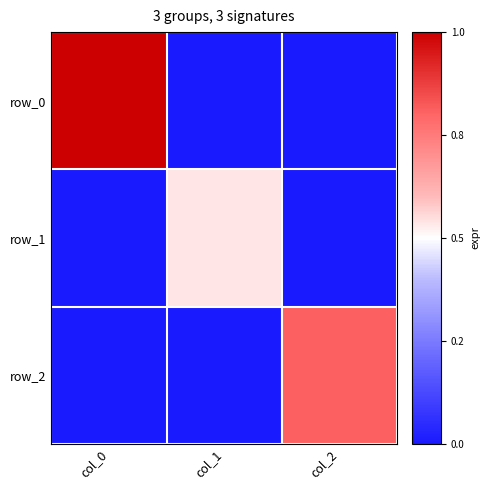

What is the maximum value for row_0?

12.8